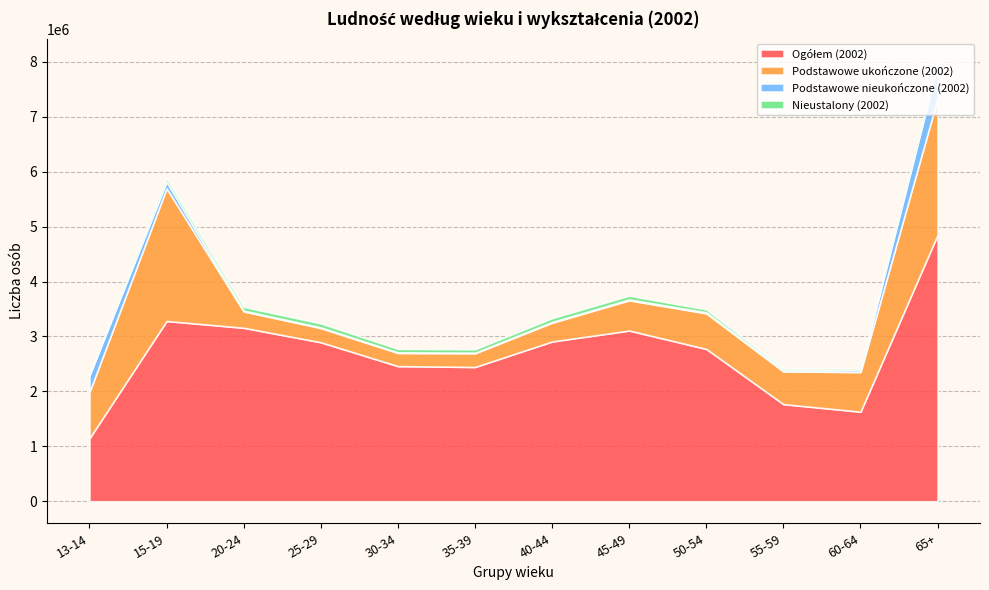

At which label does Podstawowe ukończone (2002) first exceed 595499?

13-14